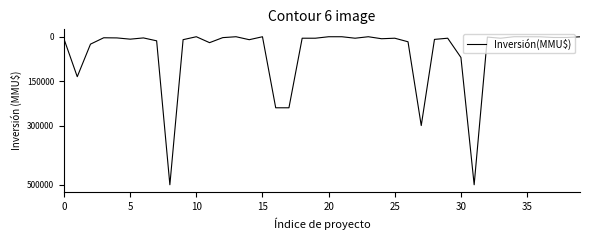

What is the greatest value displayed?

500000